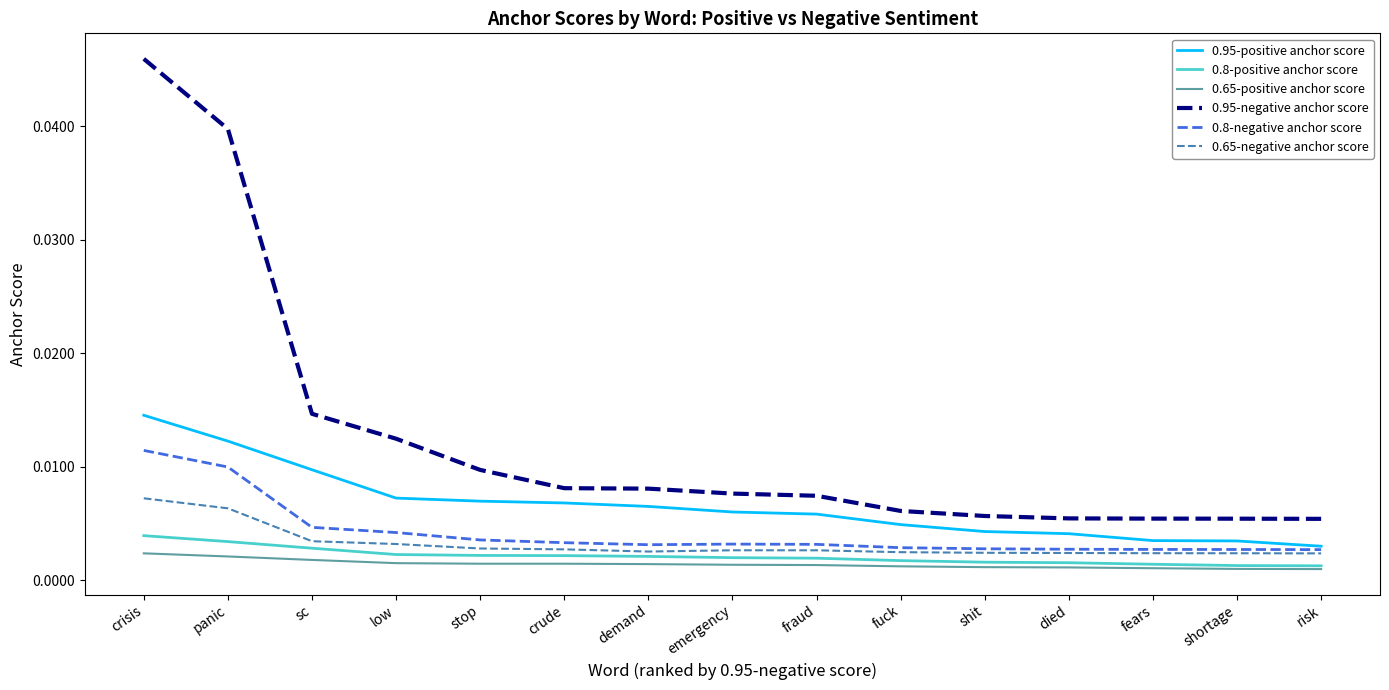

How many series are shown in this chart?

6